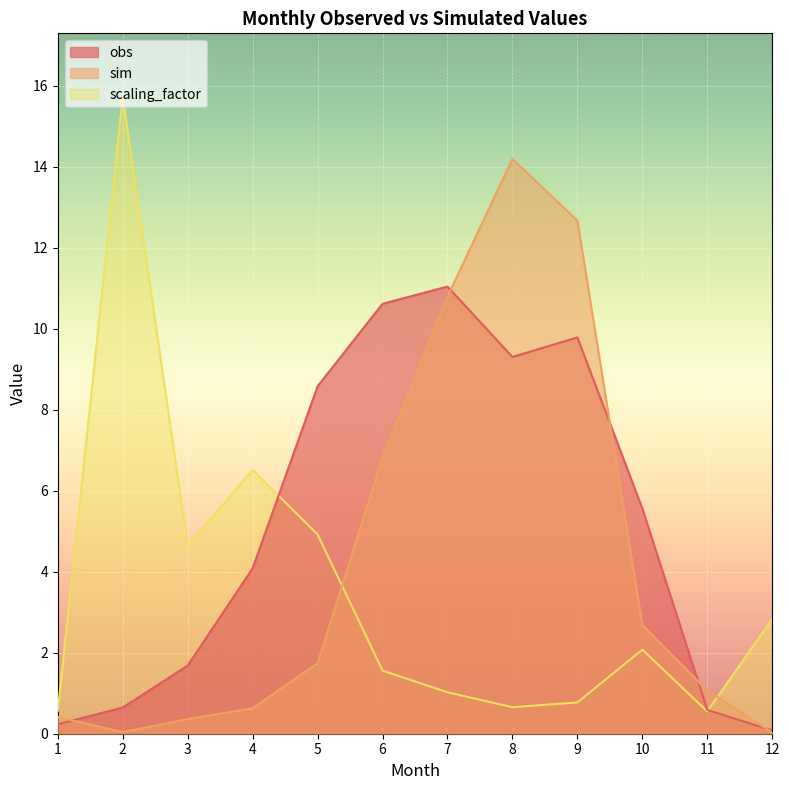

What is the difference between the highest and lowest values at 11?

0.5